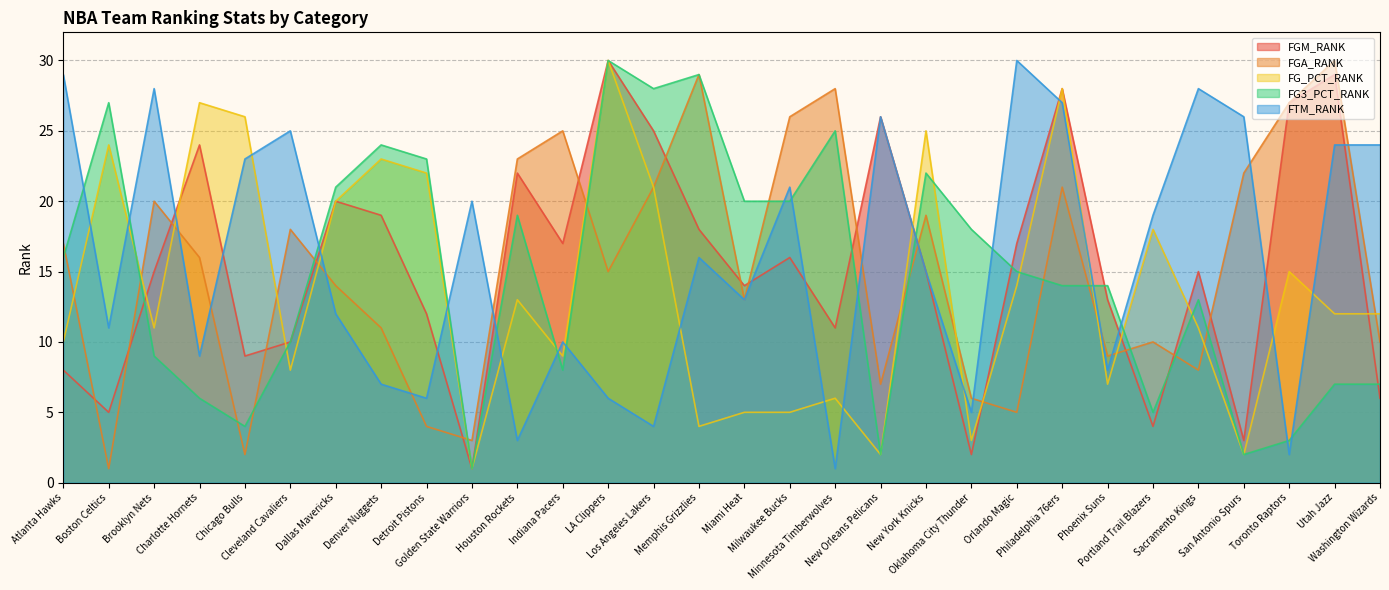

What is the greatest value displayed?

30